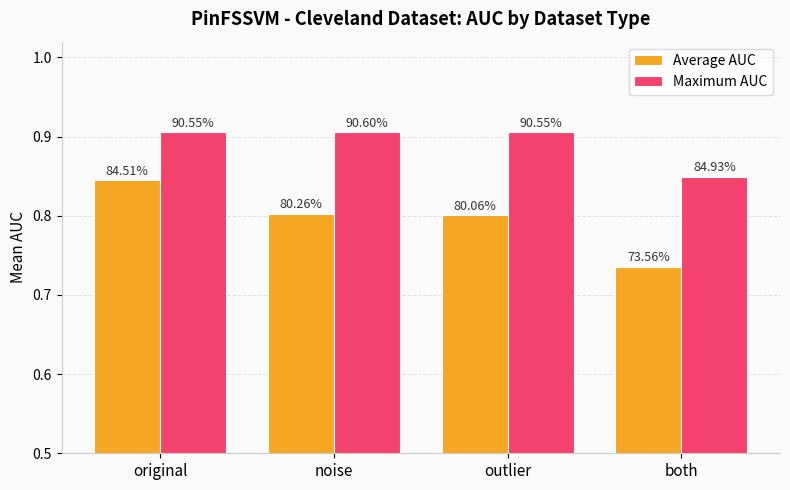

What are all the series names shown in the legend?

Average AUC, Maximum AUC